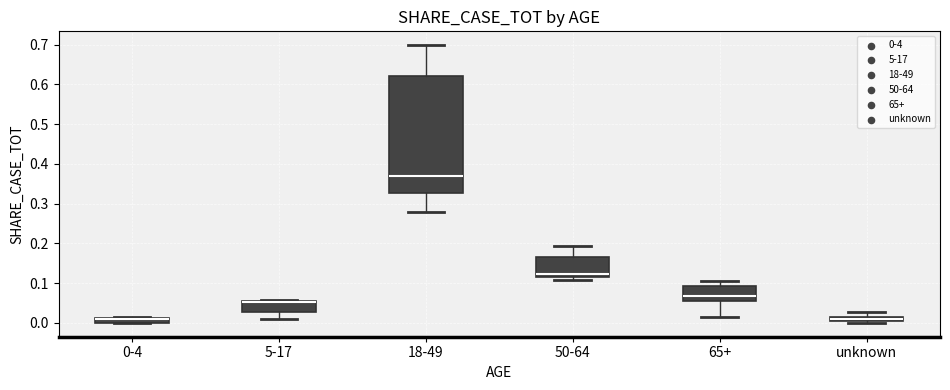

Which box is the tallest, from its lower edge to its upper edge?

18-49